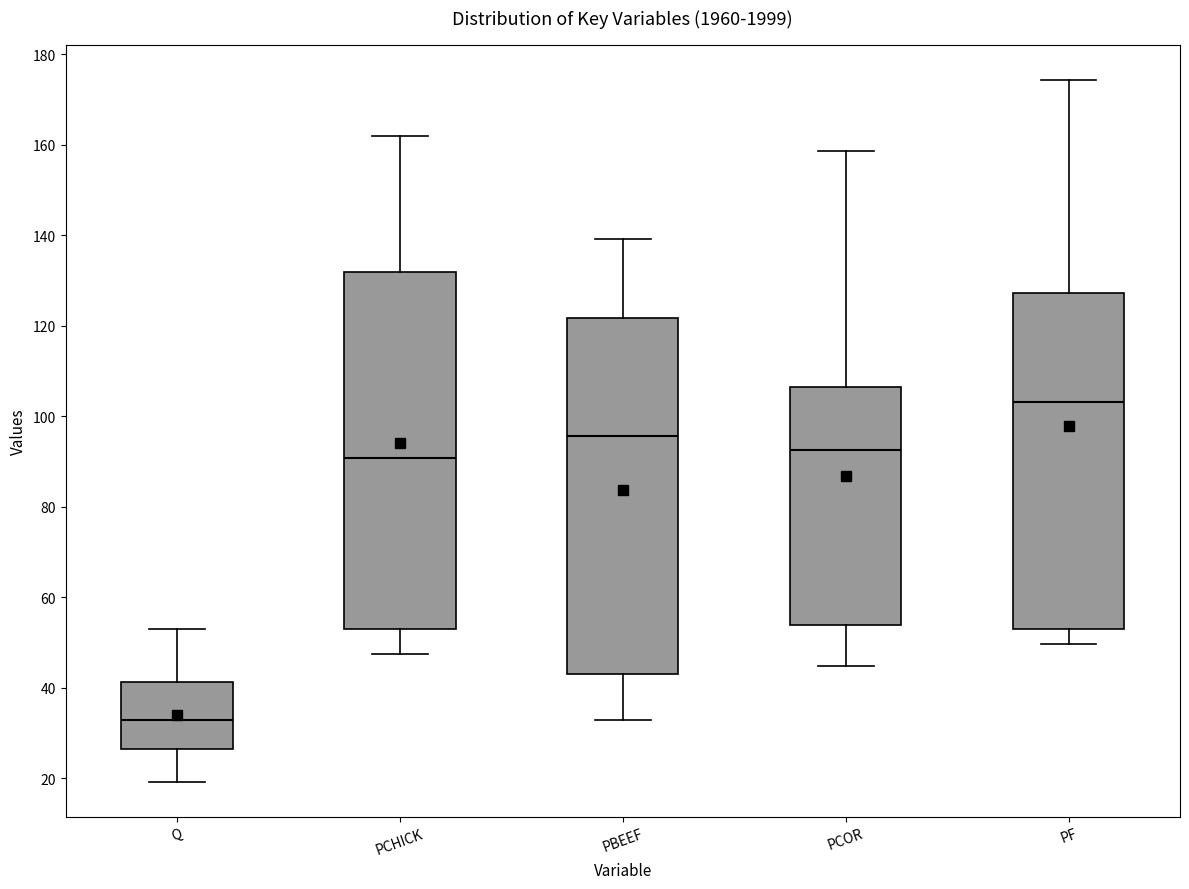

Reading left to right, read every box against the y-axis: the position of its median line, the range the box covers, and the ends of its whiskers. The values are not printed on the chart, so give them approximately, as read against the axis.

Q: median 32, box 26 to 42, whiskers 20 to 52
PCHICK: median 90, box 52 to 132, whiskers 48 to 162
PBEEF: median 96, box 44 to 122, whiskers 32 to 140
PCOR: median 92, box 54 to 106, whiskers 44 to 158
PF: median 104, box 52 to 128, whiskers 50 to 174